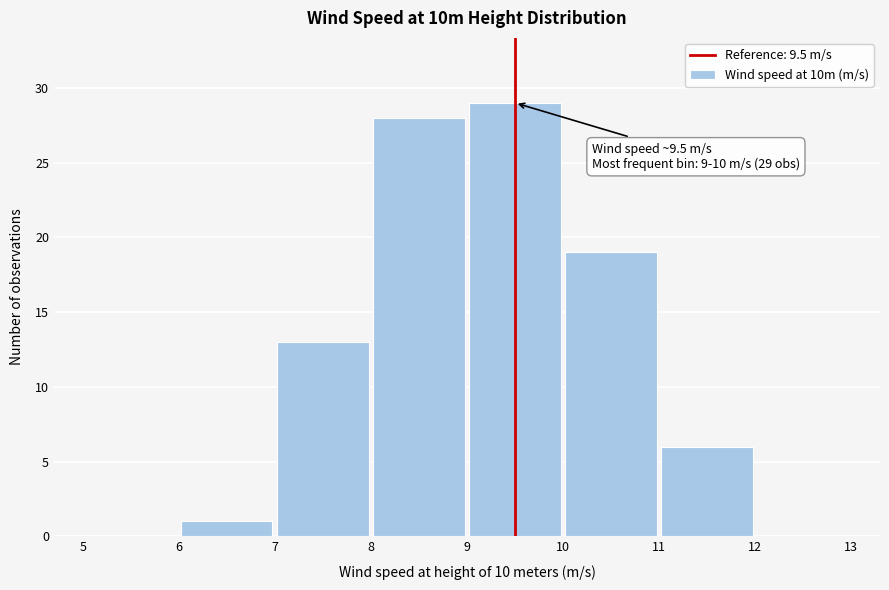

Over which range of the x-axis is the bar tallest?

9 to 10